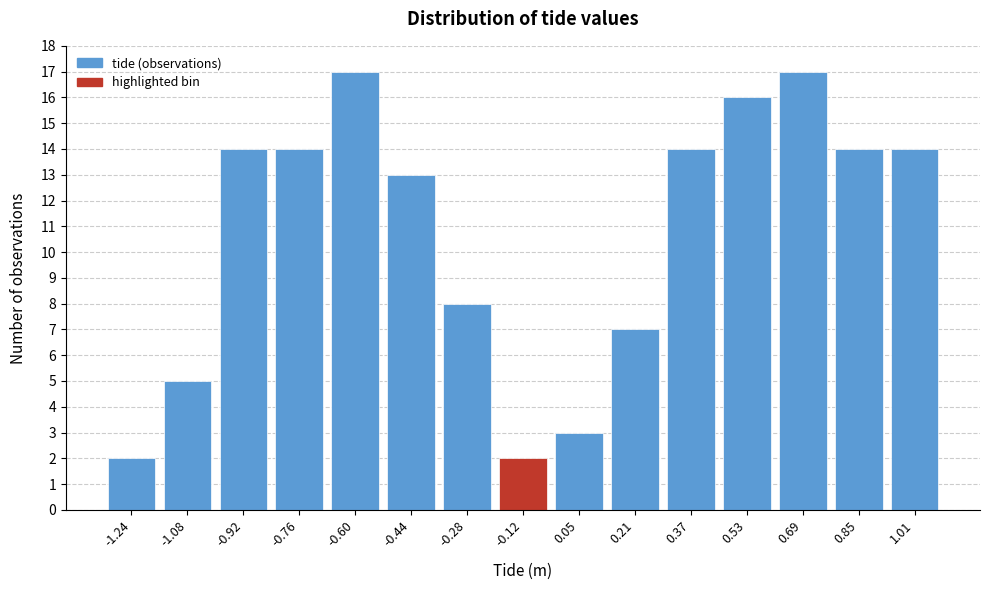

Reading left to right, what are all the values shown in this chart?

-1.24=2	-1.08=5	-0.92=14	-0.76=14	-0.60=17	-0.44=13	-0.28=8	-0.12=2	0.05=3	0.21=7	0.37=14	0.53=16	0.69=17	0.85=14	1.01=14